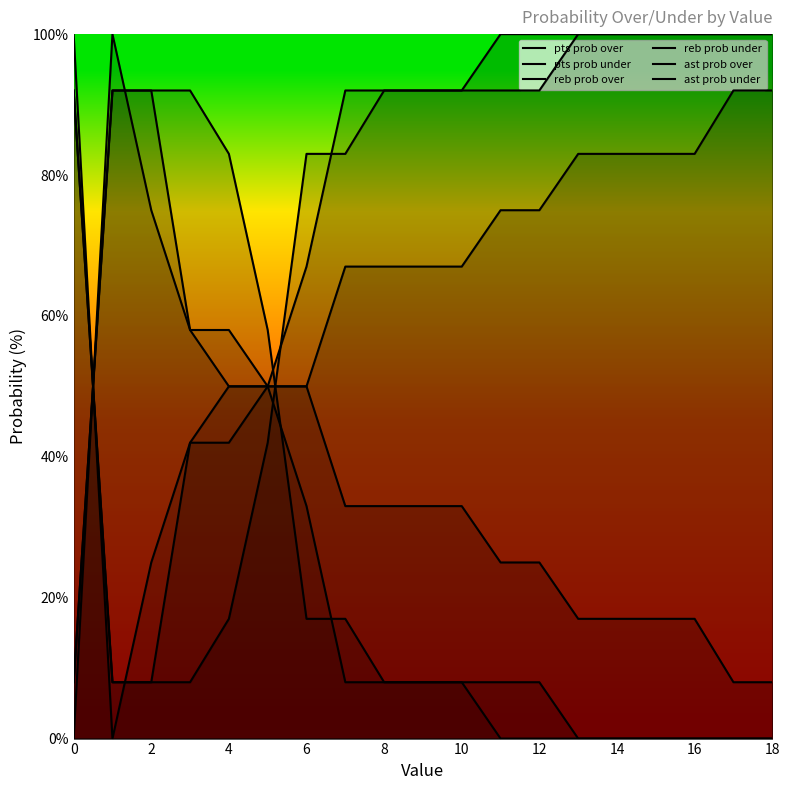

How many lines are shown in the chart?

6